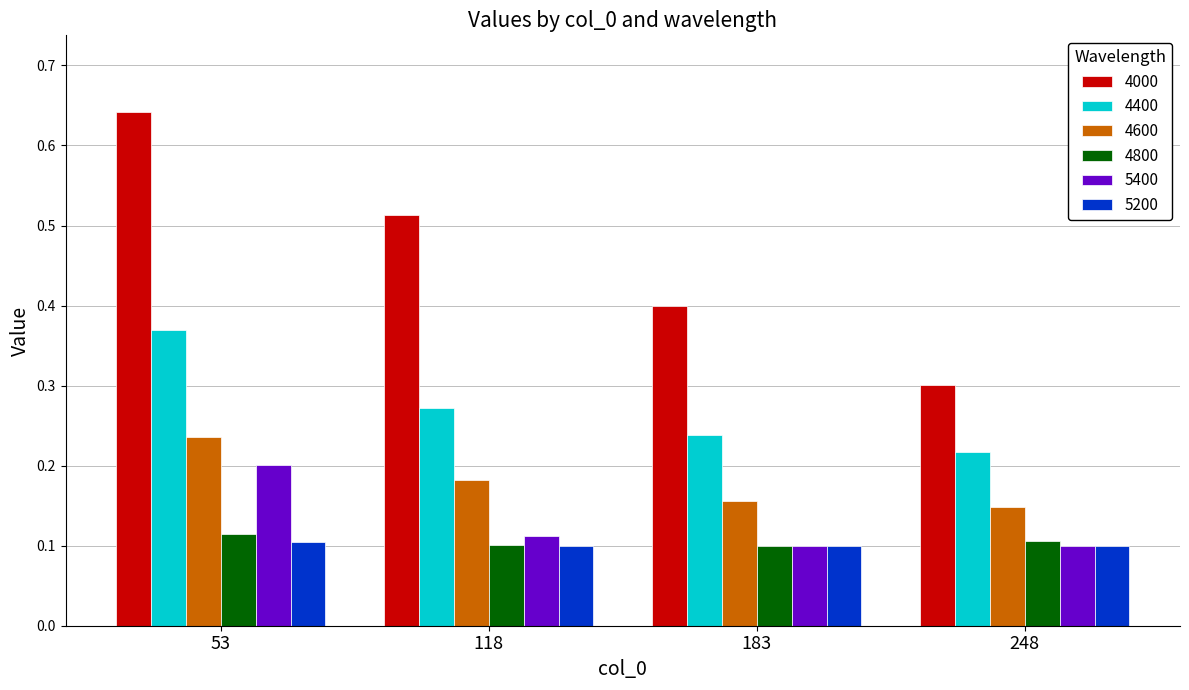

True or false: 5200 has a value of 0.1 at 183.

True